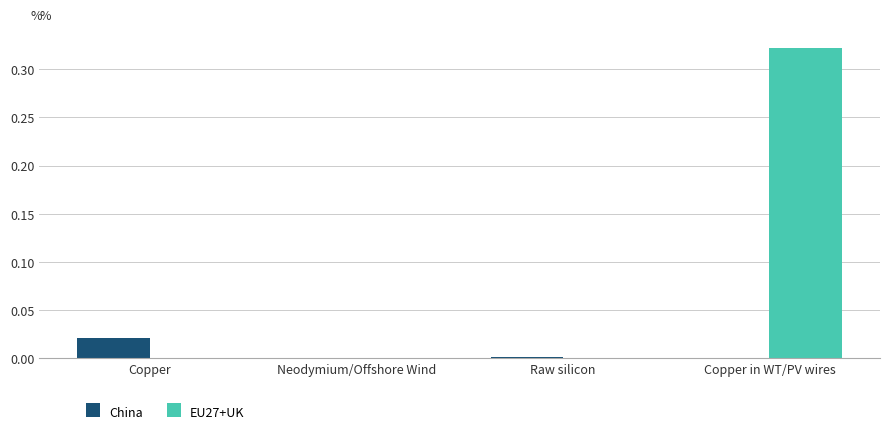

Is the value of EU27+UK at Copper in WT/PV wires greater than the value of China at Copper in WT/PV wires?

Yes